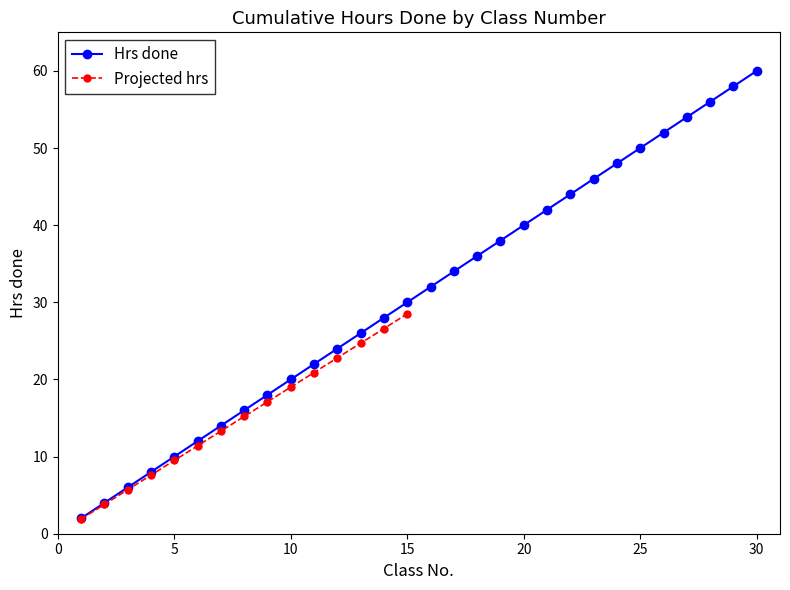

What is the value of the 5th point from the left?

10